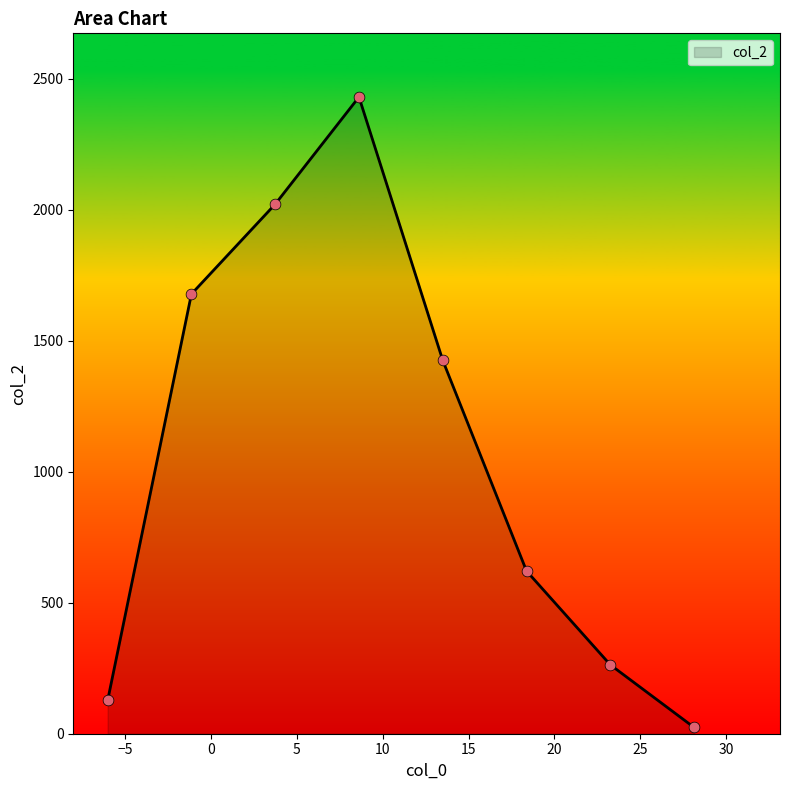

What is the difference between the second highest and minimum values?

1997